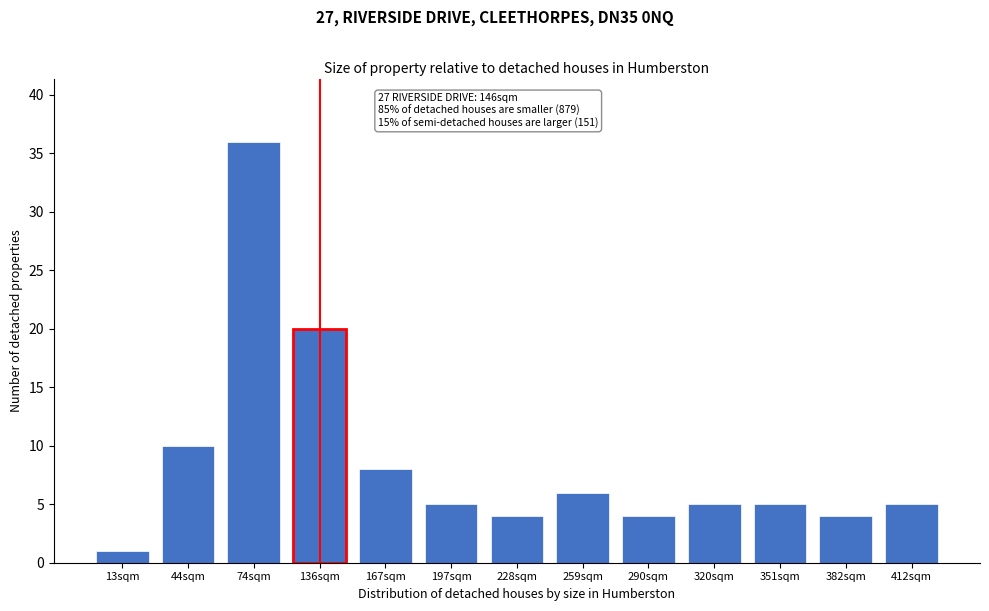

Reading left to right, what are all the values shown in this chart?

13sqm=1	44sqm=10	74sqm=36	136sqm=20	167sqm=8	197sqm=5	228sqm=4	259sqm=6	290sqm=4	320sqm=5	351sqm=5	382sqm=4	412sqm=5